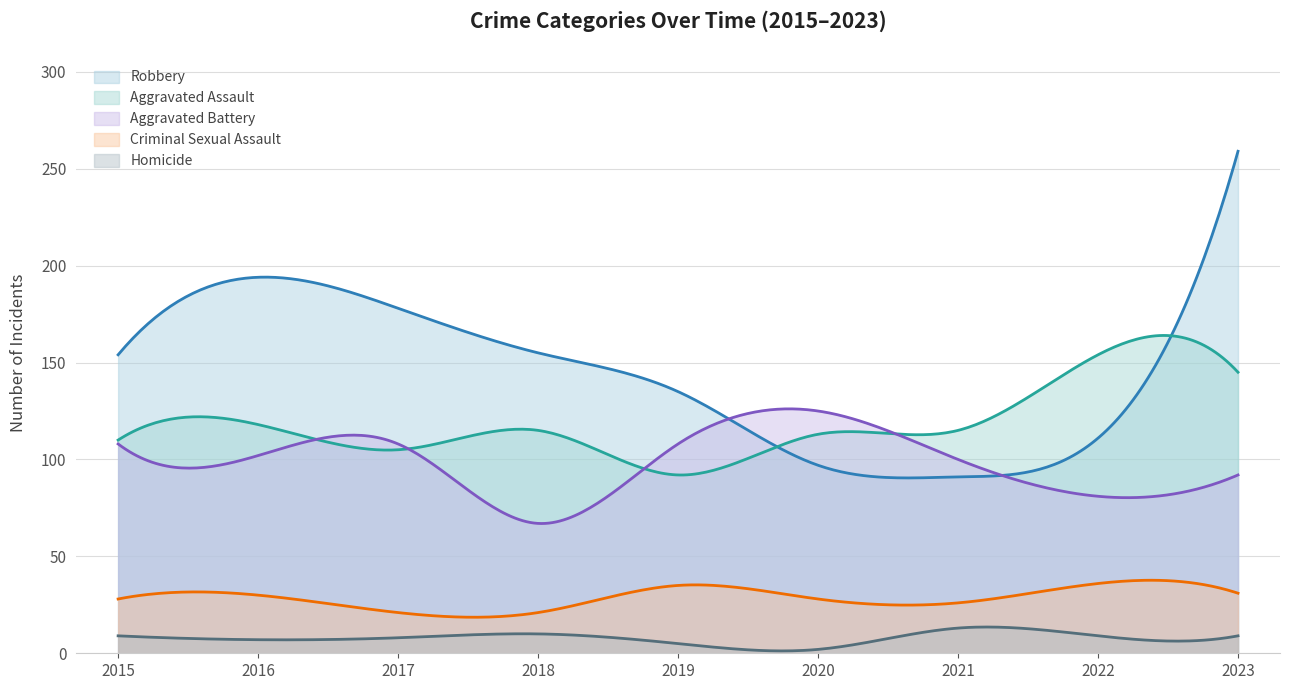

What is the approximate value of Aggravated Battery at 2016, to the nearest 5?

100